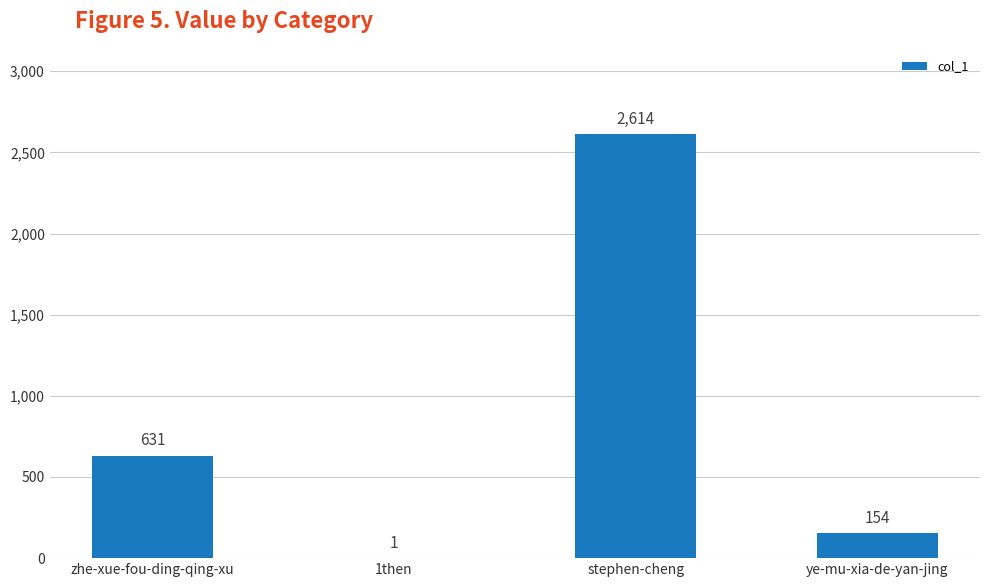

How many data points does each series have?

4